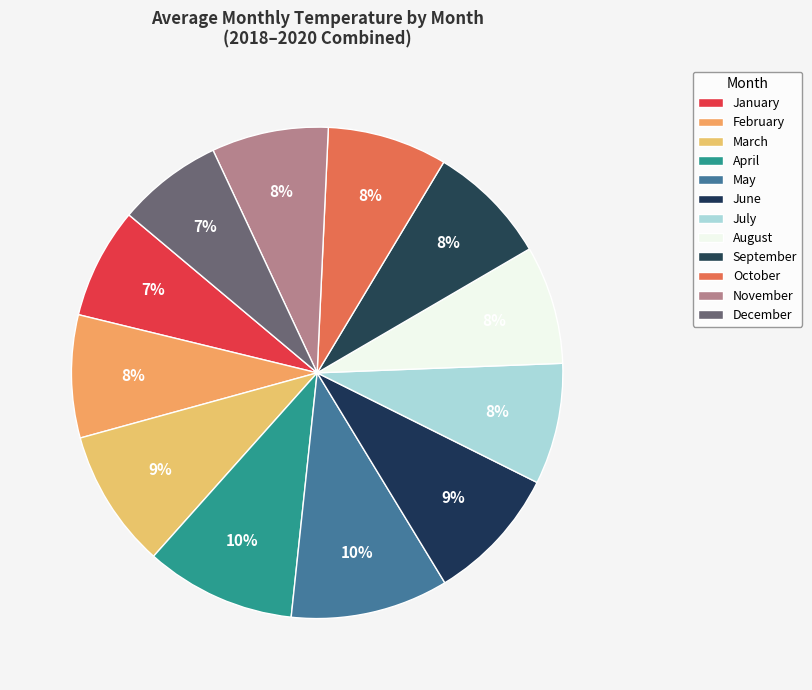

To the nearest percent, what is the combined percentage of March and June?

18%